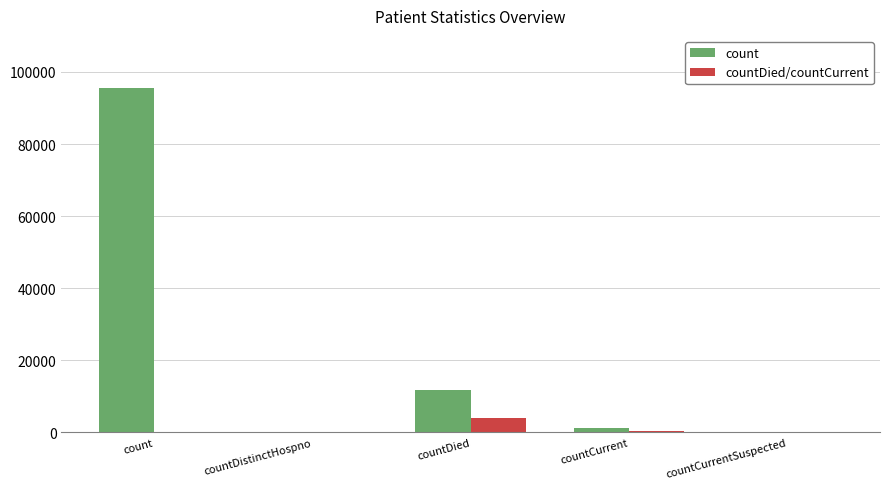

How many data points does each series have?

5